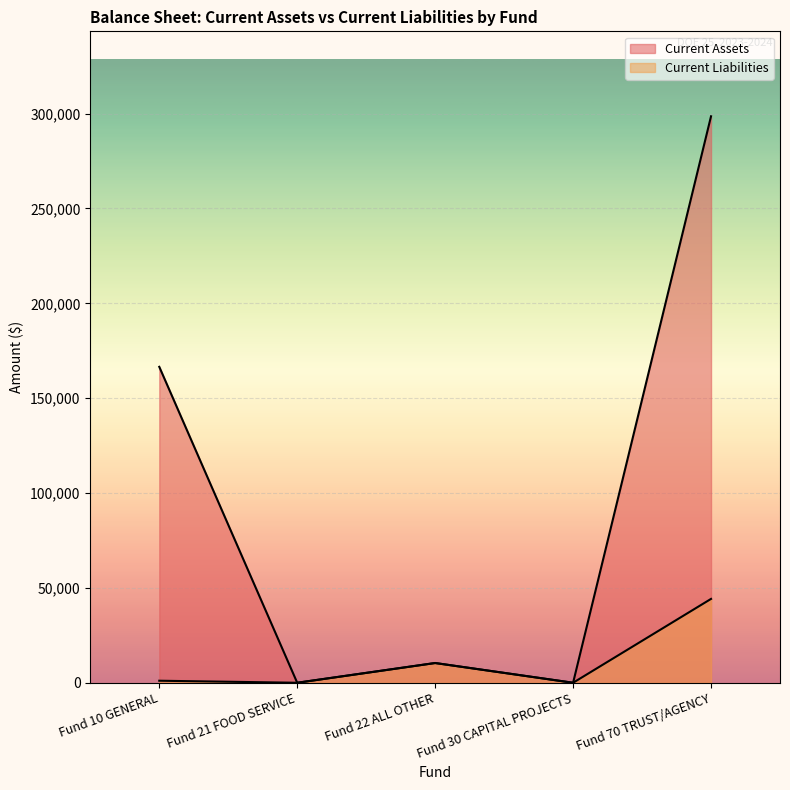

Which series has the largest range (max minus min)?

Current Assets